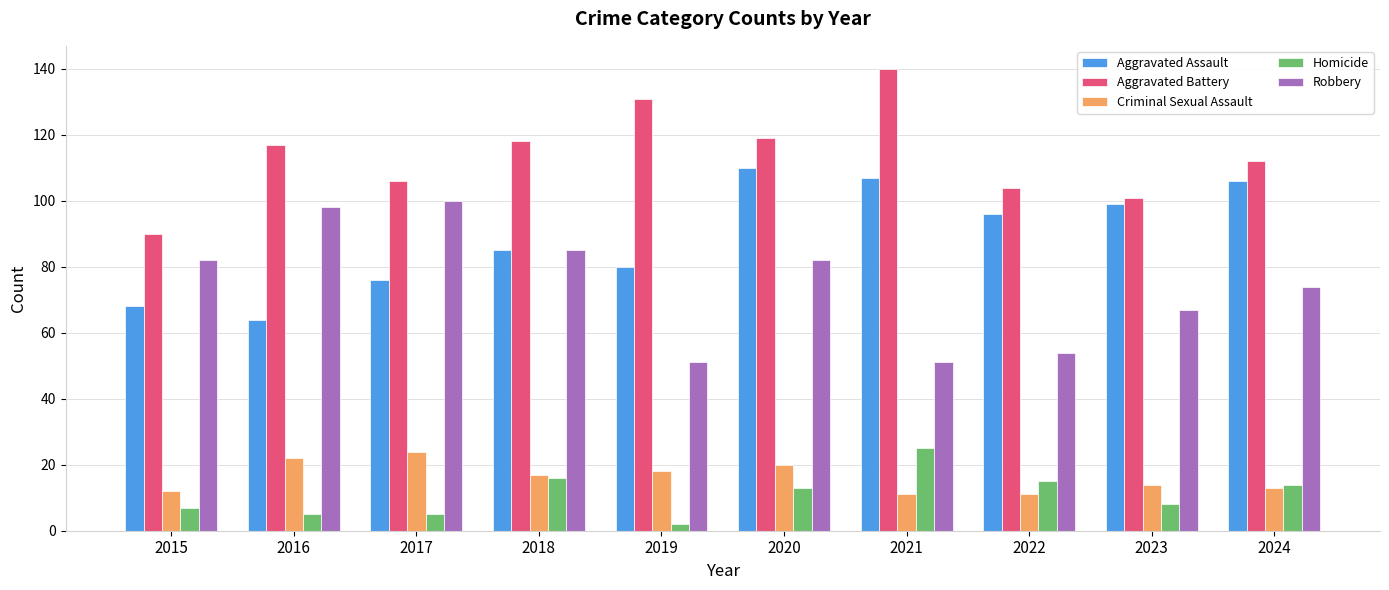

Reading right to left, list all the values displayed in this chart.

Aggravated Assault: 2024=106	2023=99	2022=96	2021=107	2020=110	2019=80	2018=85	2017=76	2016=64	2015=68
Aggravated Battery: 2024=112	2023=101	2022=104	2021=140	2020=119	2019=131	2018=118	2017=106	2016=117	2015=90
Criminal Sexual Assault: 2024=13	2023=14	2022=11	2021=11	2020=20	2019=18	2018=17	2017=24	2016=22	2015=12
Homicide: 2024=14	2023=8	2022=15	2021=25	2020=13	2019=2	2018=16	2017=5	2016=5	2015=7
Robbery: 2024=74	2023=67	2022=54	2021=51	2020=82	2019=51	2018=85	2017=100	2016=98	2015=82